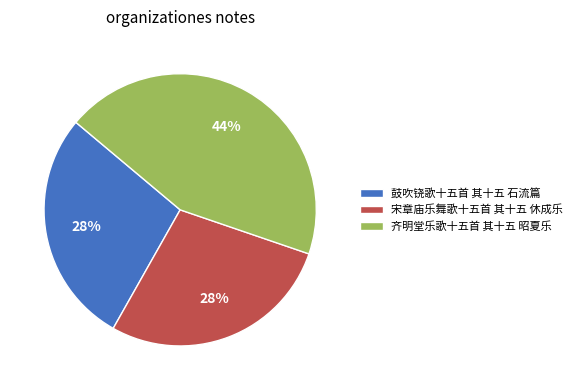

Approximately how many times larger is the value at 宋章庙乐舞歌十五首 其十五 休成乐 compared to 鼓吹铙歌十五首 其十五 石流篇?

1.0